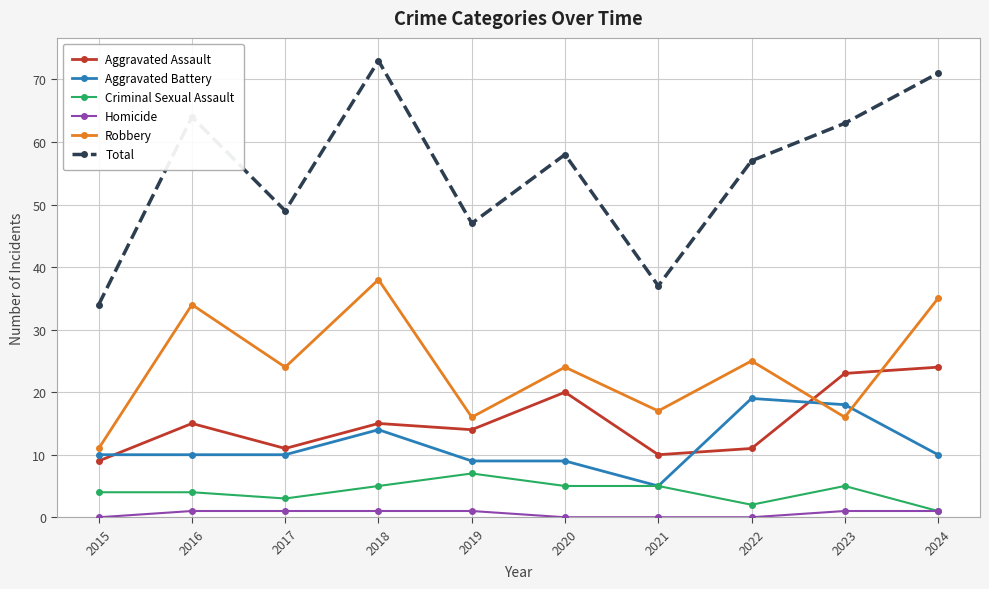

What is the greatest value displayed?

73